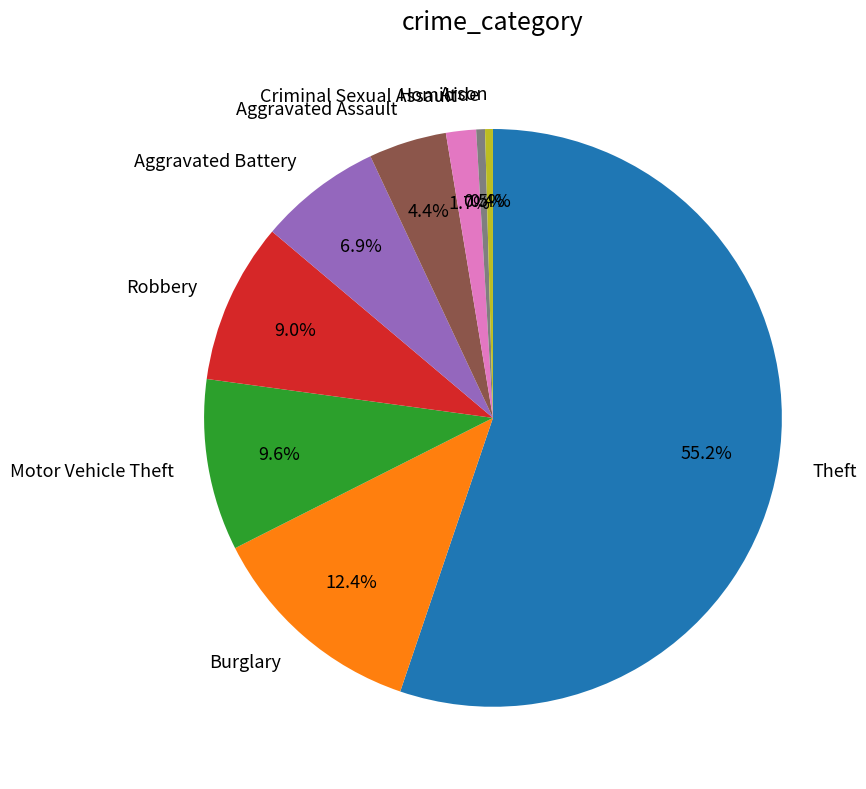

To the nearest percent, what percentage of the pie is Burglary?

12%